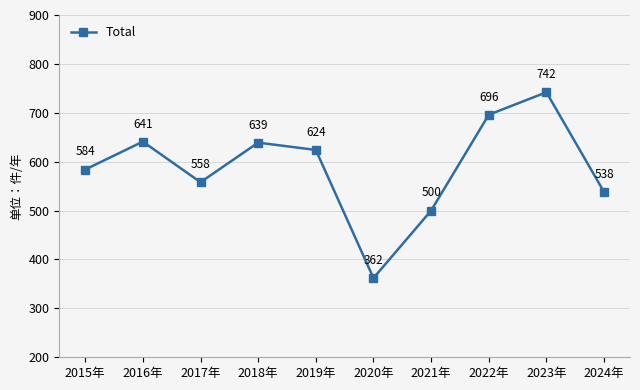

Which has a higher value, 2017年 or 2016年?

2016年